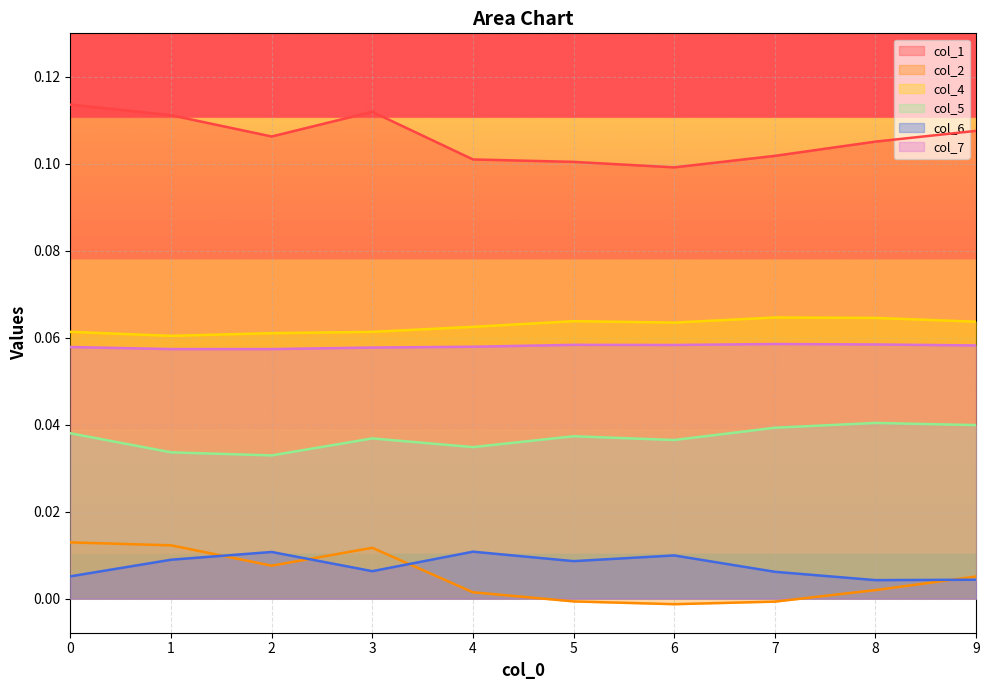

What is the value of the col_1 point at the 6th from the left?

0.1